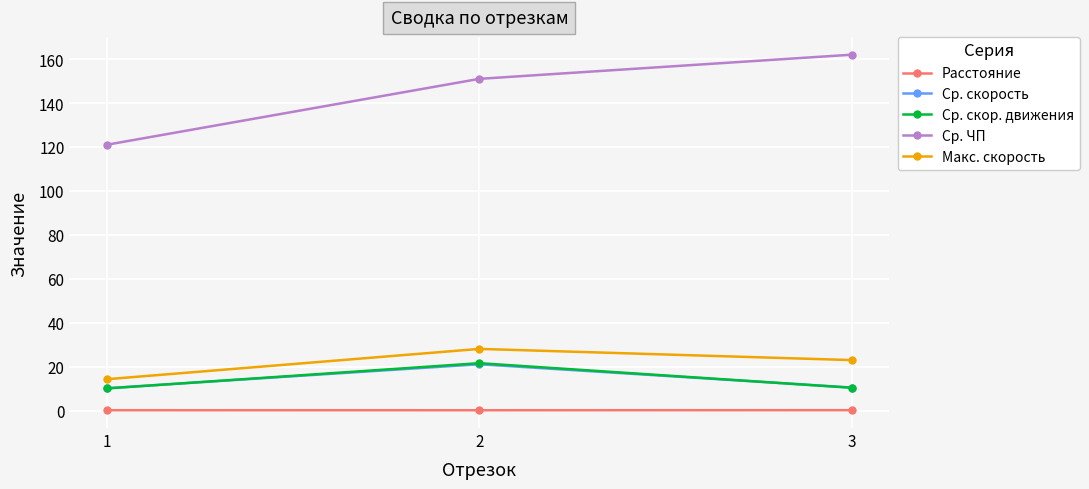

Which series has the widest spread of values?

Ср. ЧП